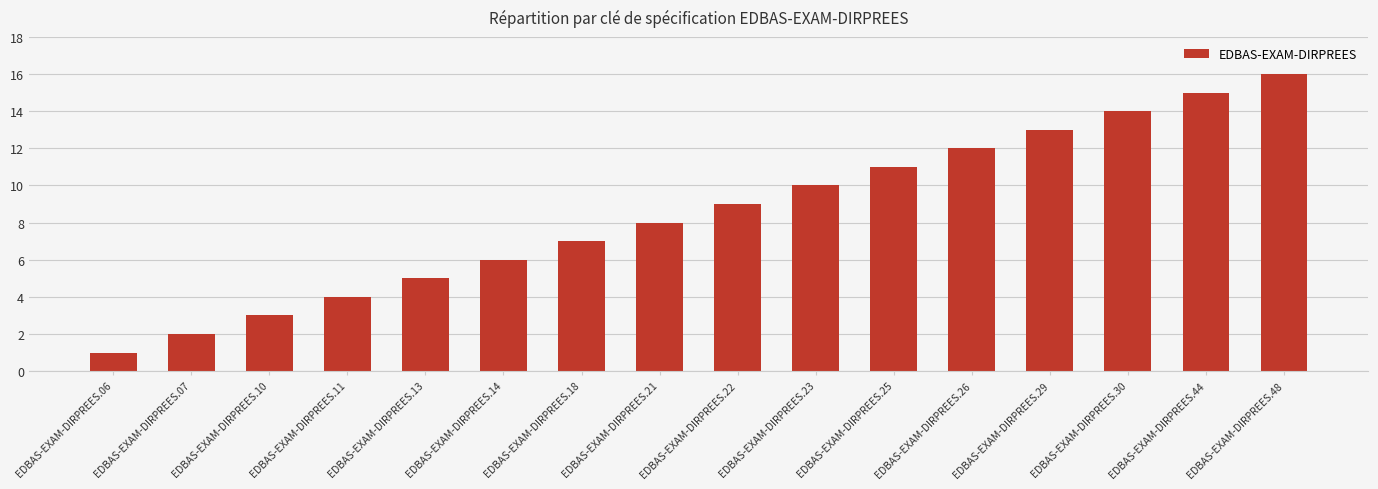

Reading left to right, what are all the values shown in this chart?

1	2	3	4	5	6	7	8	9	10	11	12	13	14	15	16